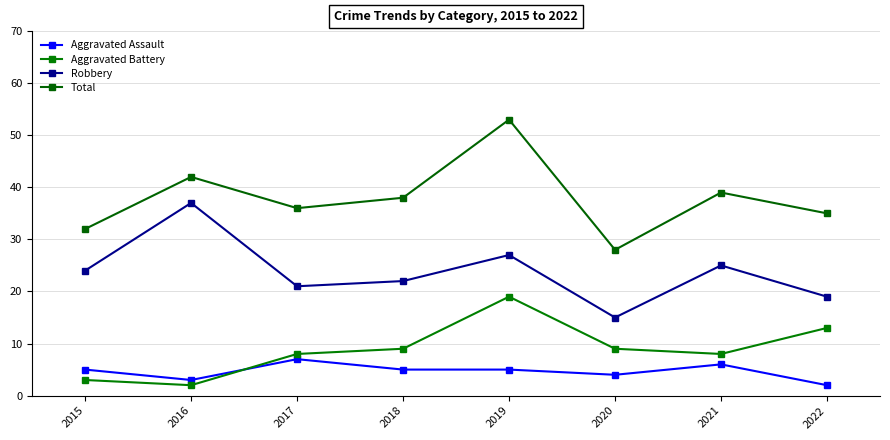

Which has a higher value, 2021 or 2020?

2021